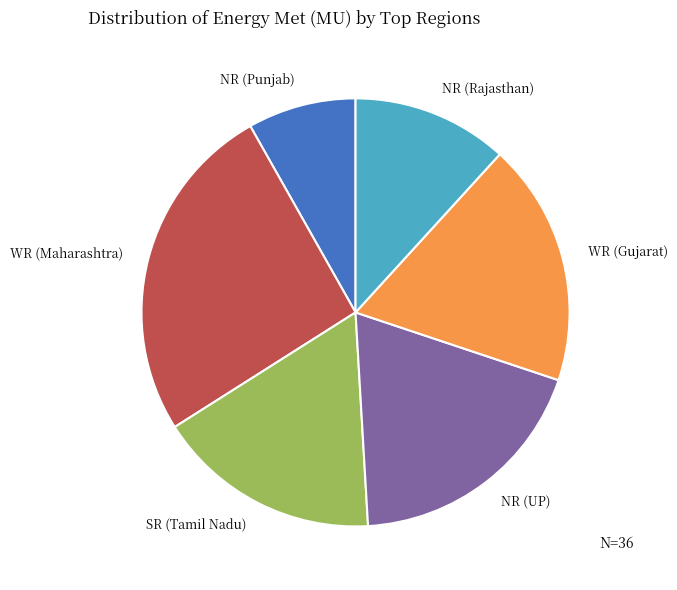

True or false: SR (Tamil Nadu) accounts for 17% of the total.

True